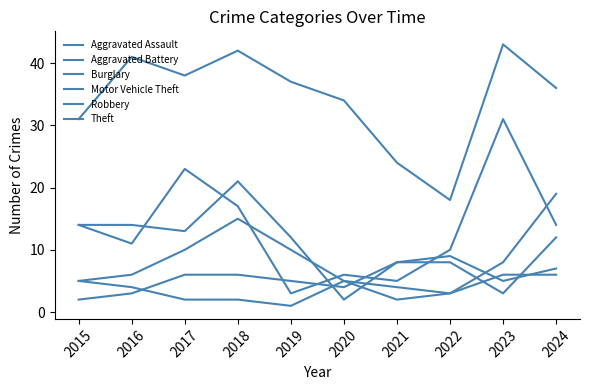

Does the chart display data point markers on the line(s)?

No